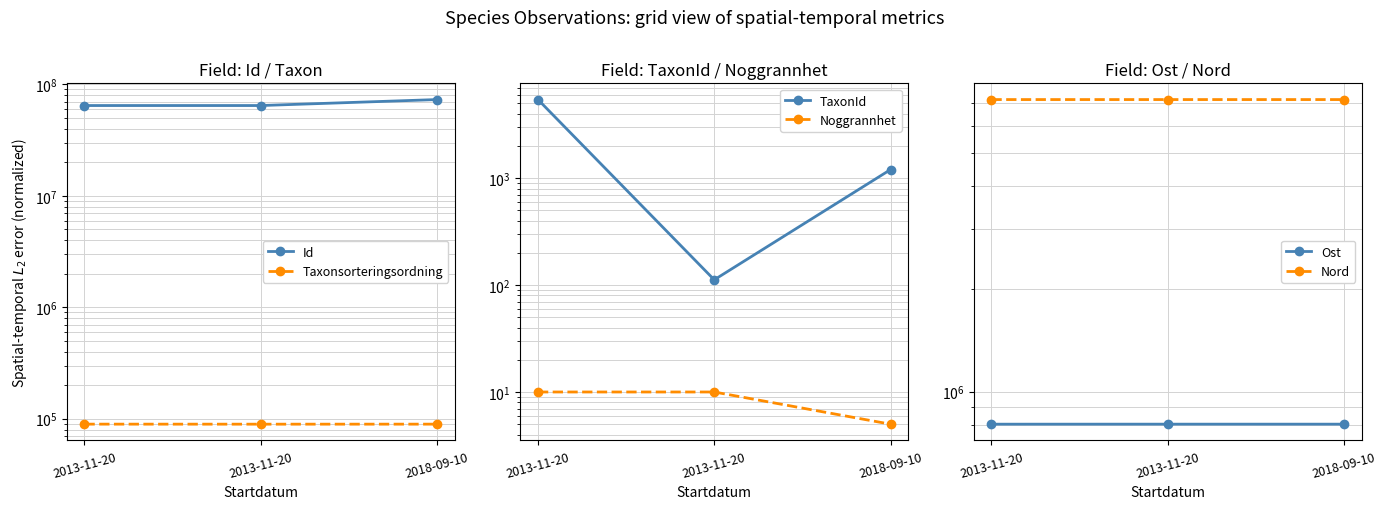

What is the label of the 1st point from the right?

2018-09-10